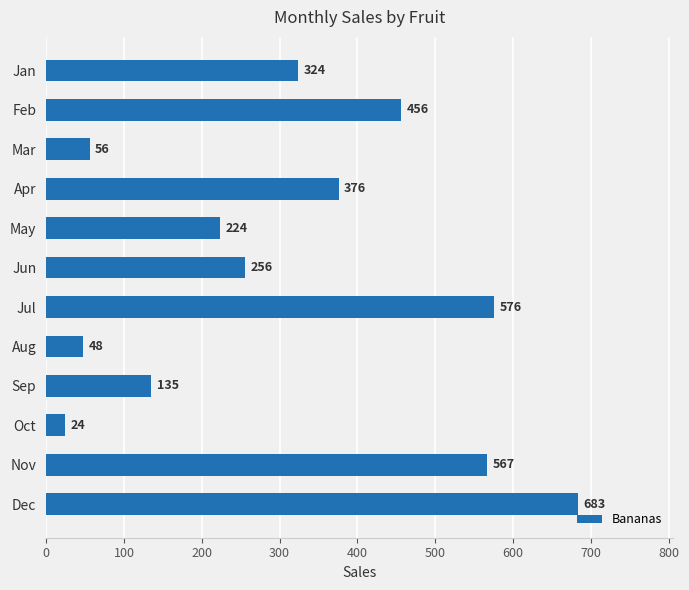

Is it true that the value at Nov is 1008?

False